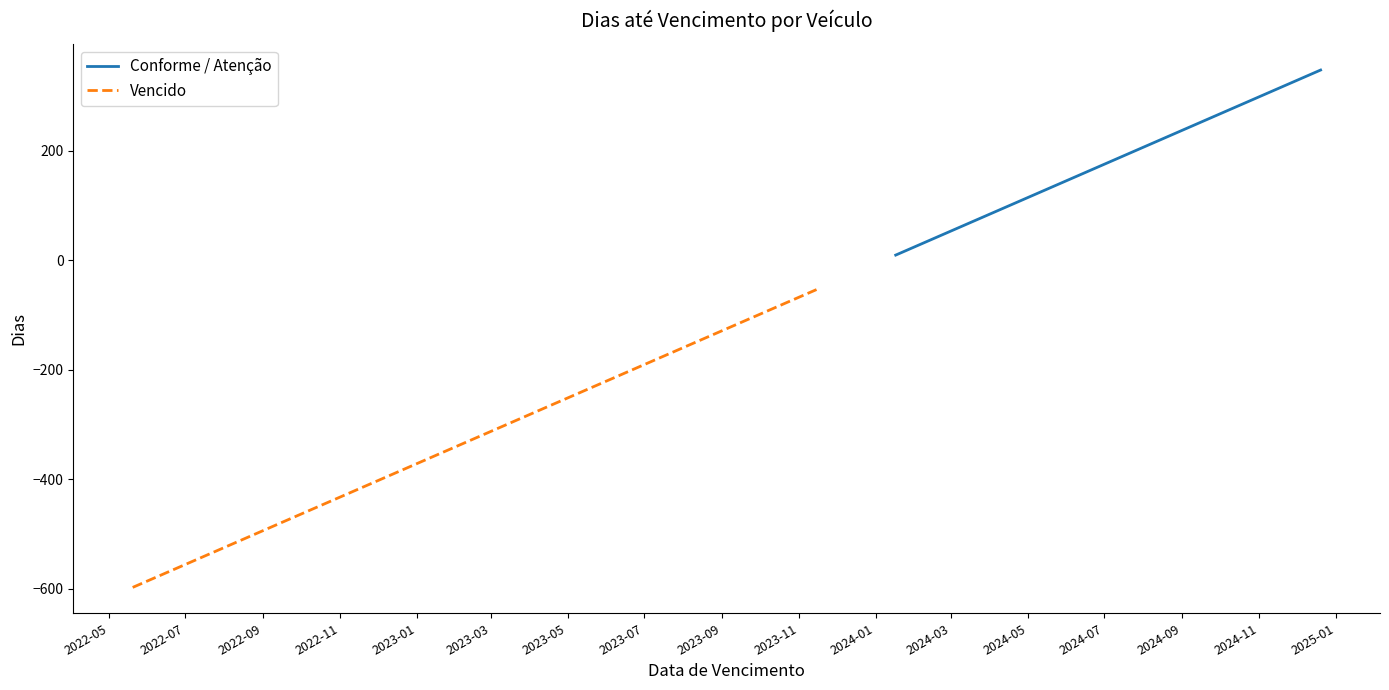

Where is the first local maximum?

2024-12-20